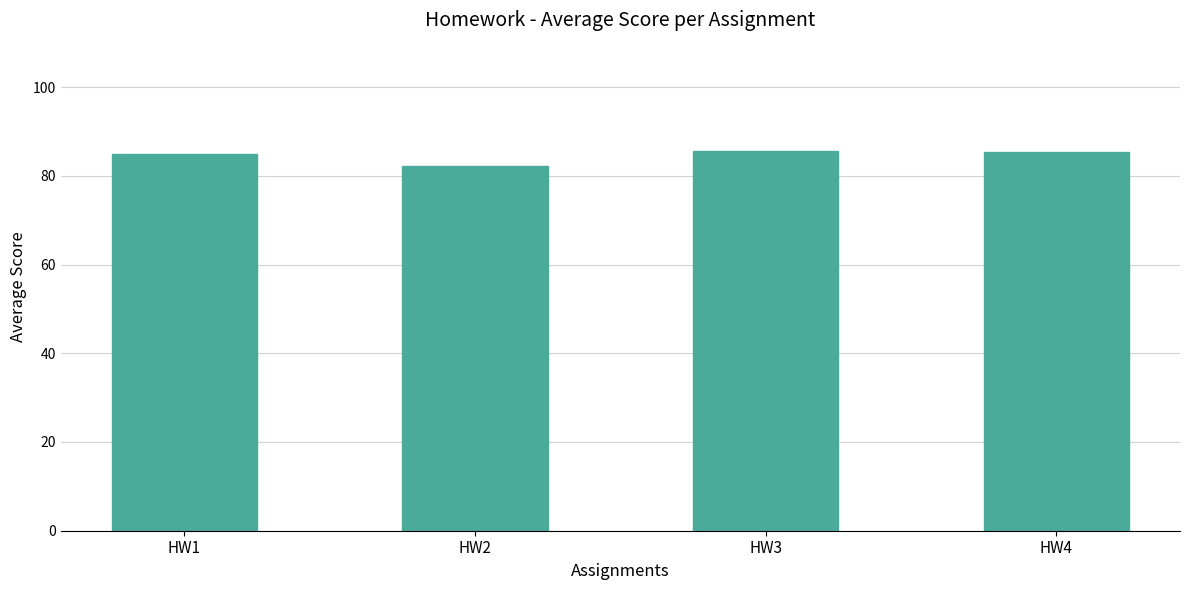

What is the change in value from HW3 to HW4?

-0.2